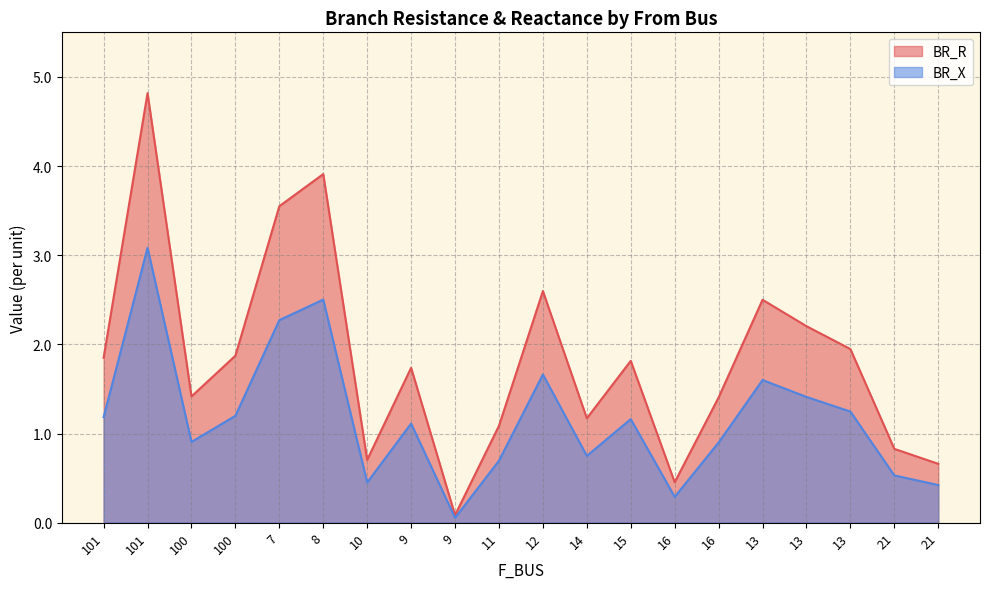

At which label does BR_X first exceed 1?

101